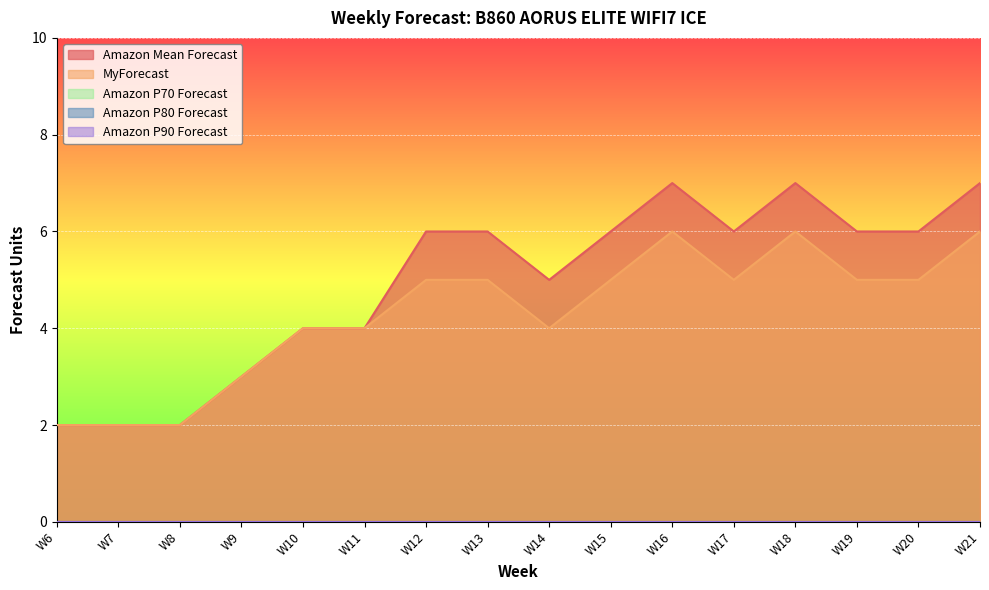

Reading left to right, what are all the values shown in this chart?

Amazon Mean Forecast: W6=2	W7=2	W8=2	W9=3	W10=4	W11=4	W12=6	W13=6	W14=5	W15=6	W16=7	W17=6	W18=7	W19=6	W20=6	W21=7
MyForecast: W6=2	W7=2	W8=2	W9=3	W10=4	W11=4	W12=5	W13=5	W14=4	W15=5	W16=6	W17=5	W18=6	W19=5	W20=5	W21=6
Amazon P70 Forecast: W6=0	W7=0	W8=0	W9=0	W10=0	W11=0	W12=0	W13=0	W14=0	W15=0	W16=0	W17=0	W18=0	W19=0	W20=0	W21=0
Amazon P80 Forecast: W6=0	W7=0	W8=0	W9=0	W10=0	W11=0	W12=0	W13=0	W14=0	W15=0	W16=0	W17=0	W18=0	W19=0	W20=0	W21=0
Amazon P90 Forecast: W6=0	W7=0	W8=0	W9=0	W10=0	W11=0	W12=0	W13=0	W14=0	W15=0	W16=0	W17=0	W18=0	W19=0	W20=0	W21=0